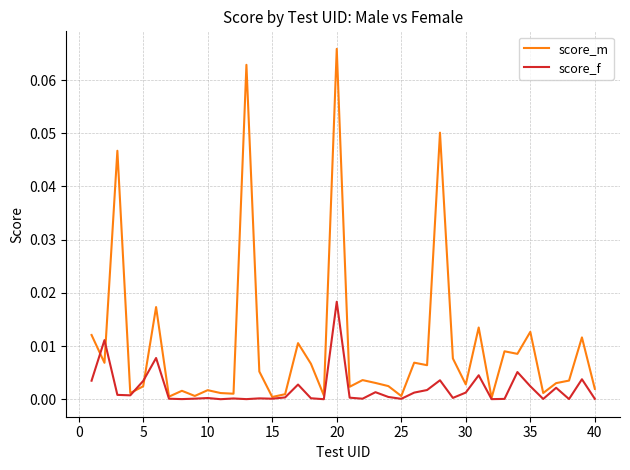

List the series in order of their overall mean, highest first.

score_m, score_f